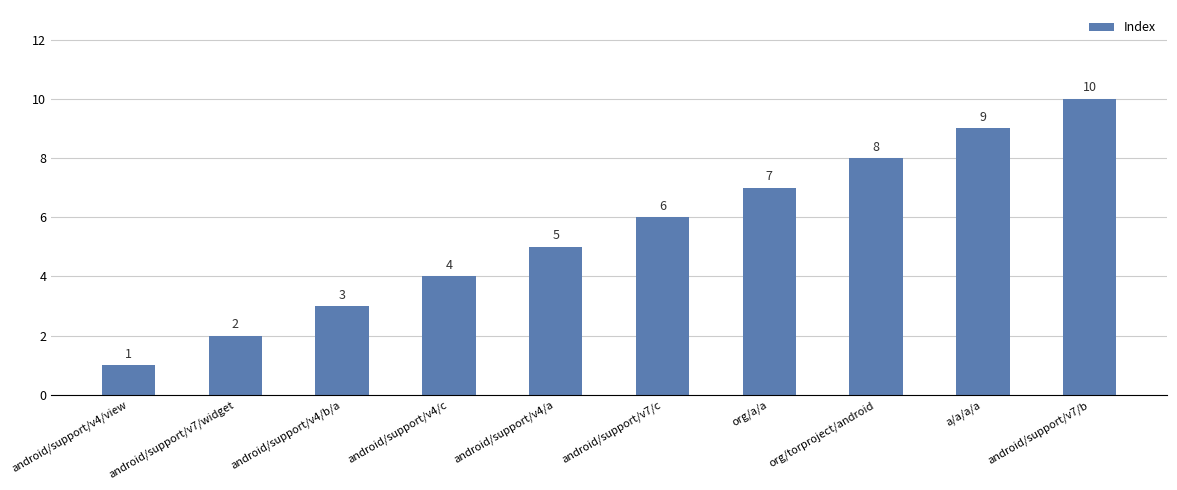

What is the difference between the values at org/torproject/android and android/support/v7/widget?

6